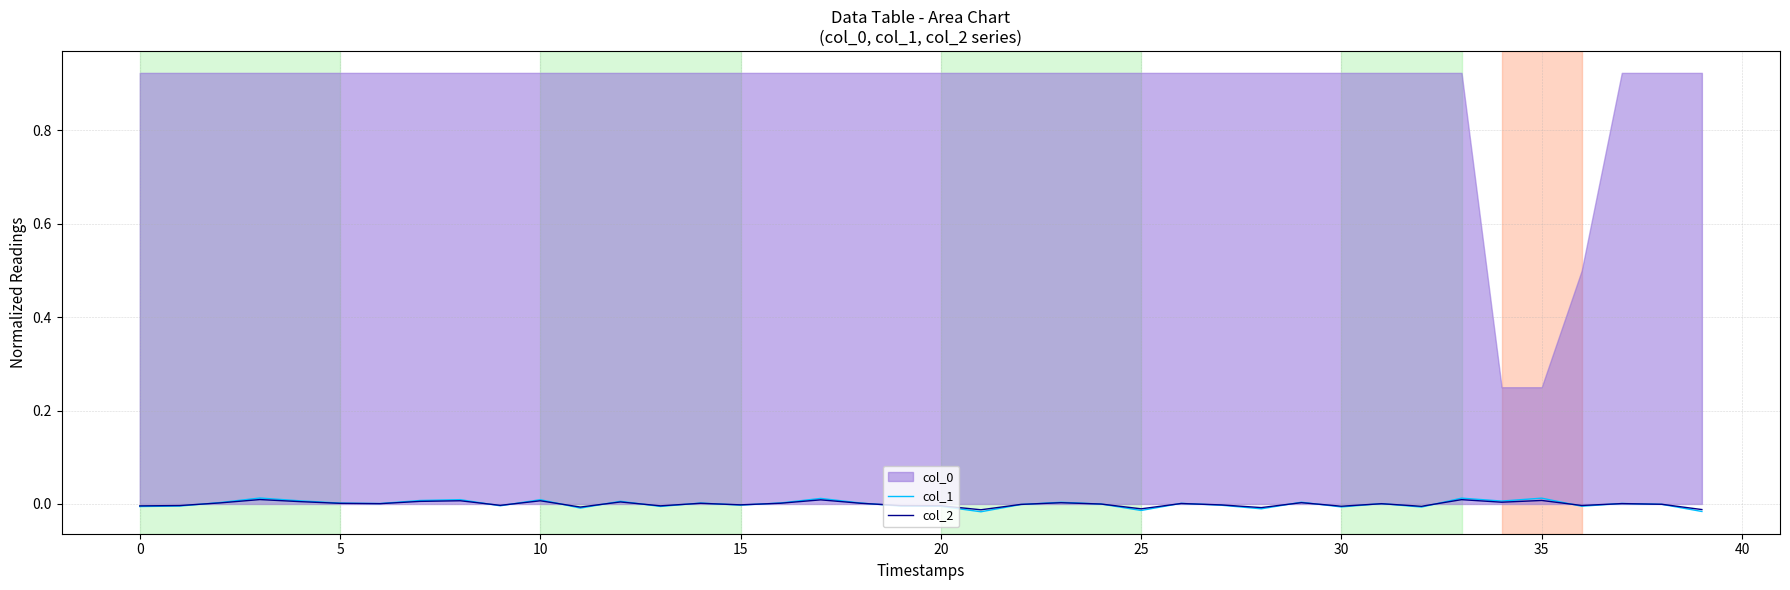

At which category is the sum across all series the highest?

10